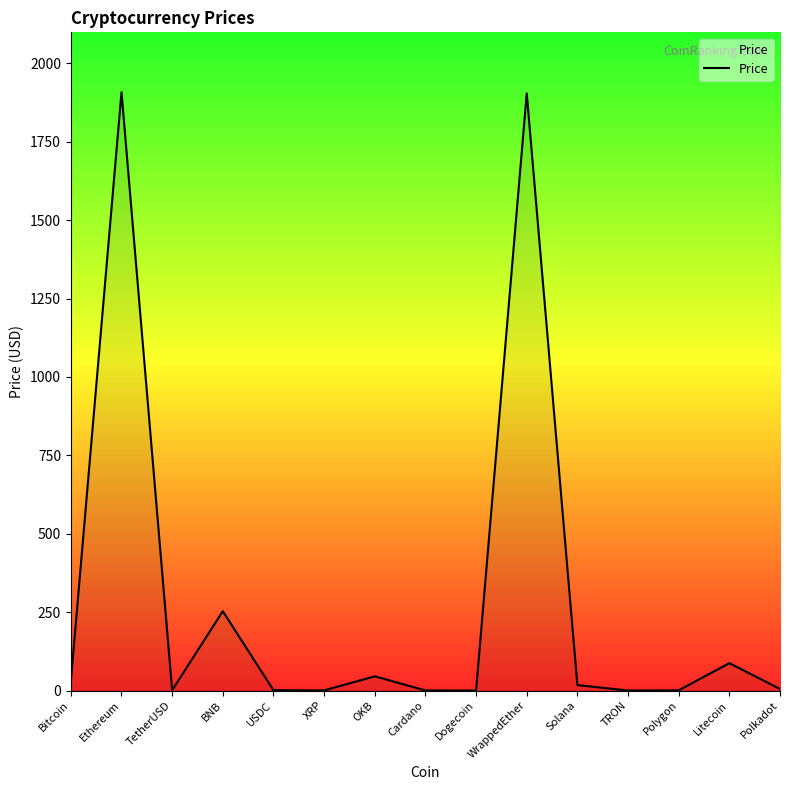

What is the average value?

283.6